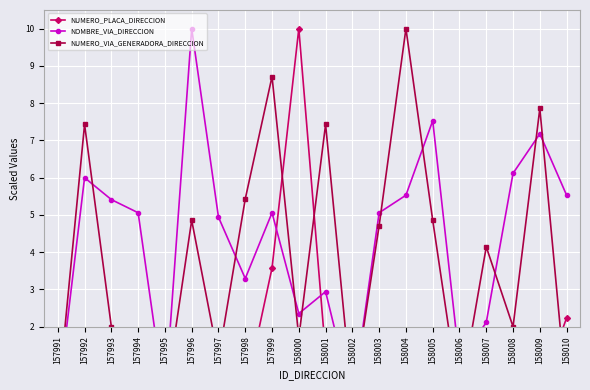

What is the greatest value displayed?

10.0